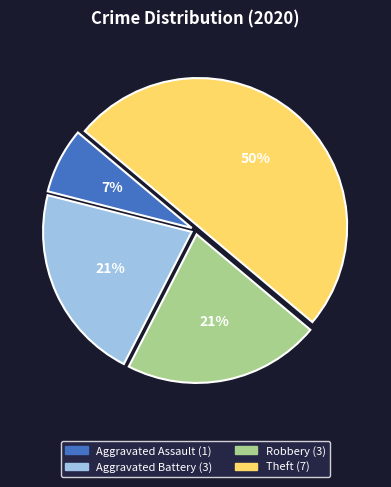

What percentage is the Robbery slice, to the nearest percent?

21%